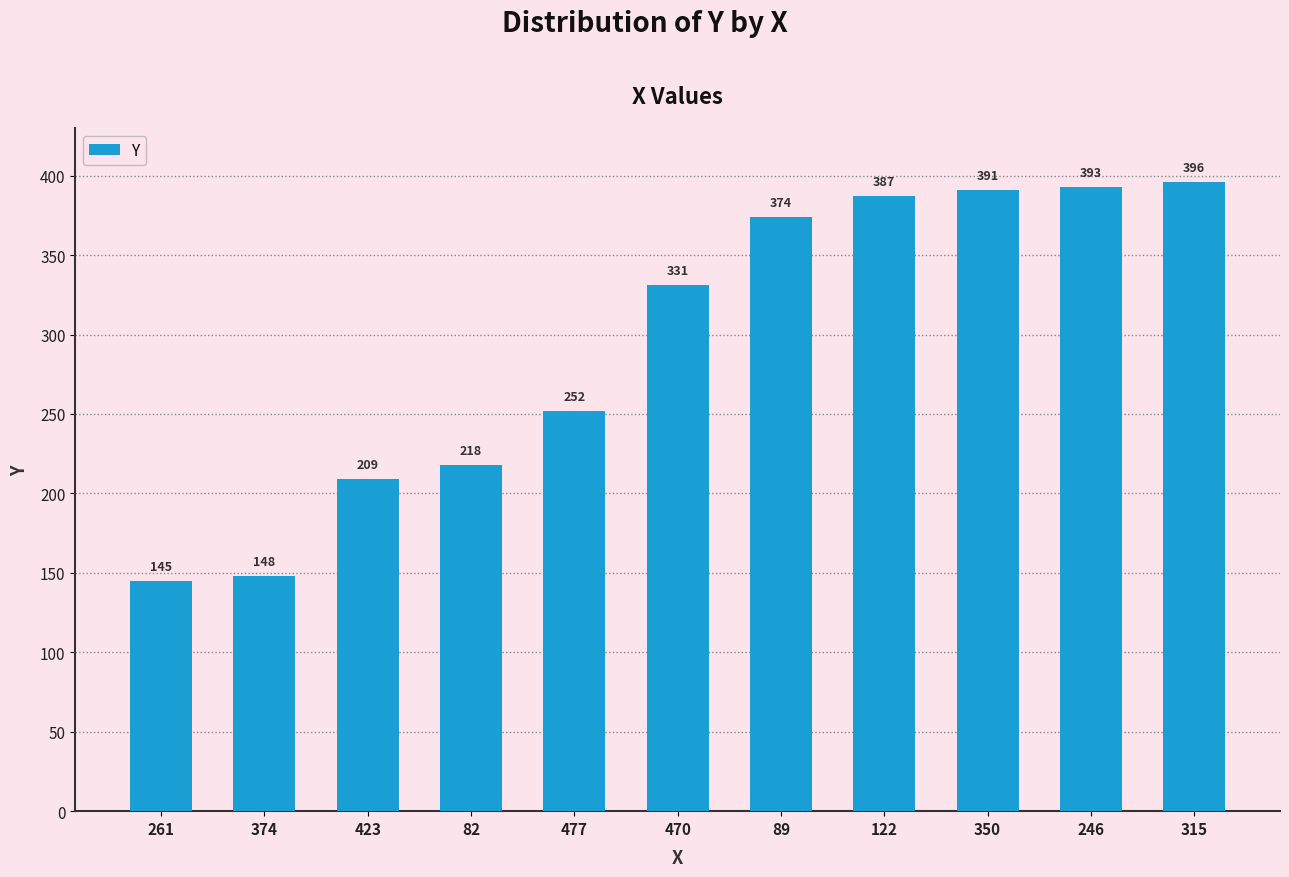

Reading left to right, what are all the values shown in this chart?

145	148	209	218	252	331	374	387	391	393	396